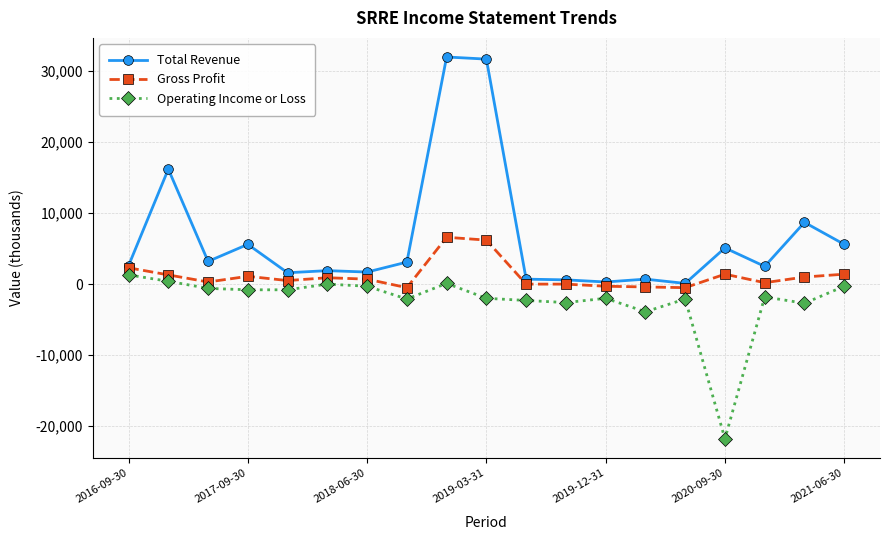

How many categories are shown in the chart?

19